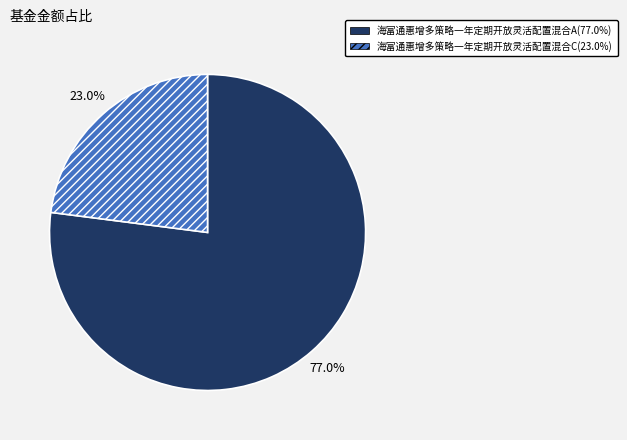

To the nearest percent, what is the average slice percentage?

50%